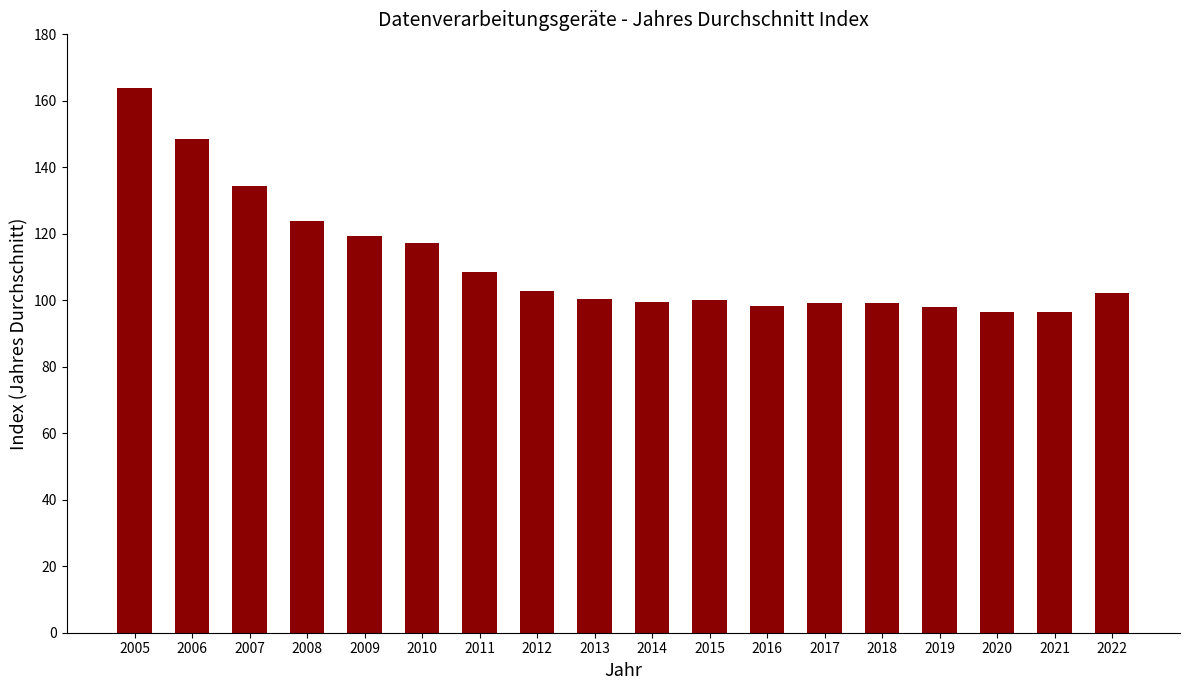

Is it true that the value at 2006 is 267.3?

False